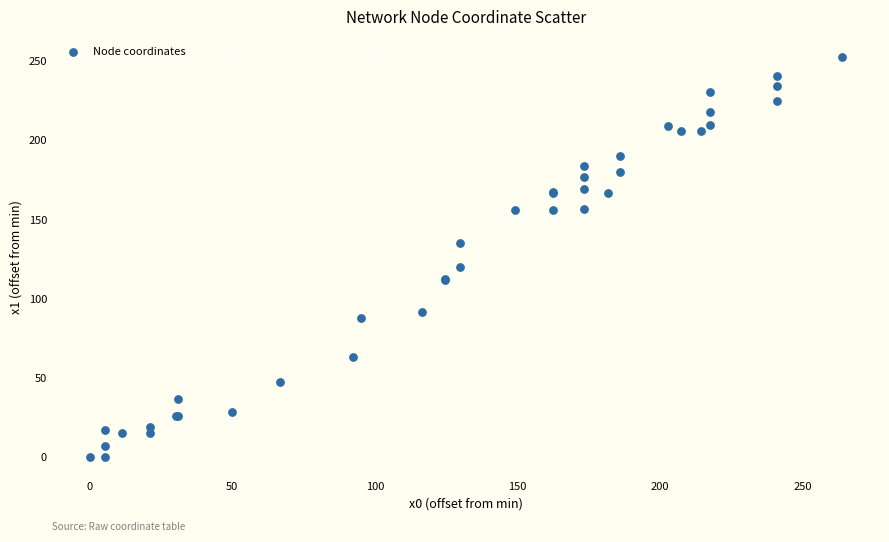

What Y value in the scatter plot is closest to 126?

120.1